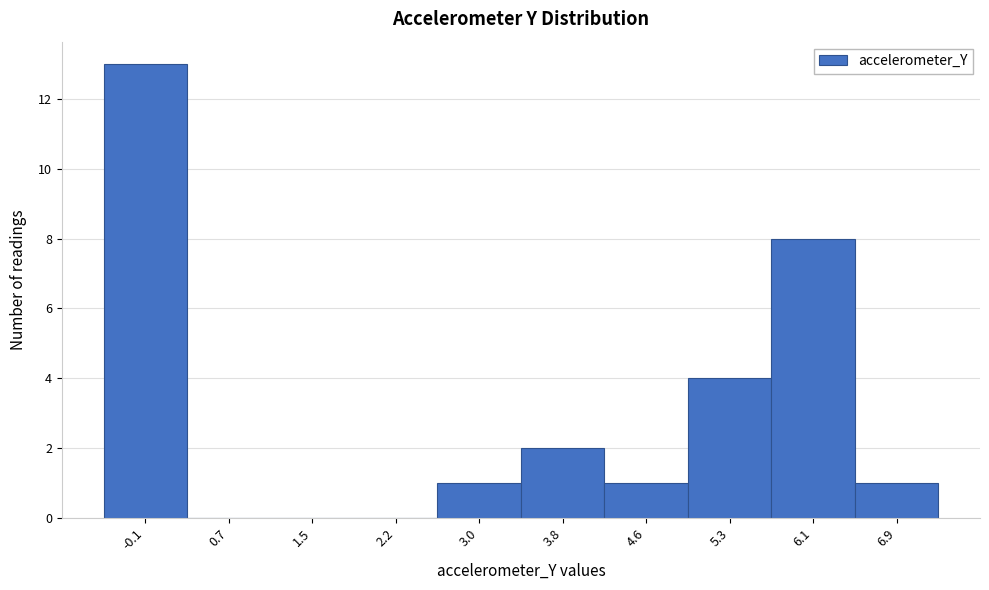

Reading left to right, list all the values displayed in this chart.

-0.1=13	0.7=0	1.5=0	2.2=0	3.0=1	3.8=2	4.6=1	5.3=4	6.1=8	6.9=1